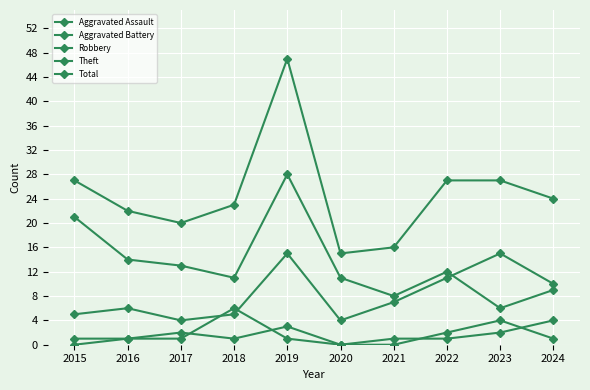

Does the chart have visible grid lines?

Yes